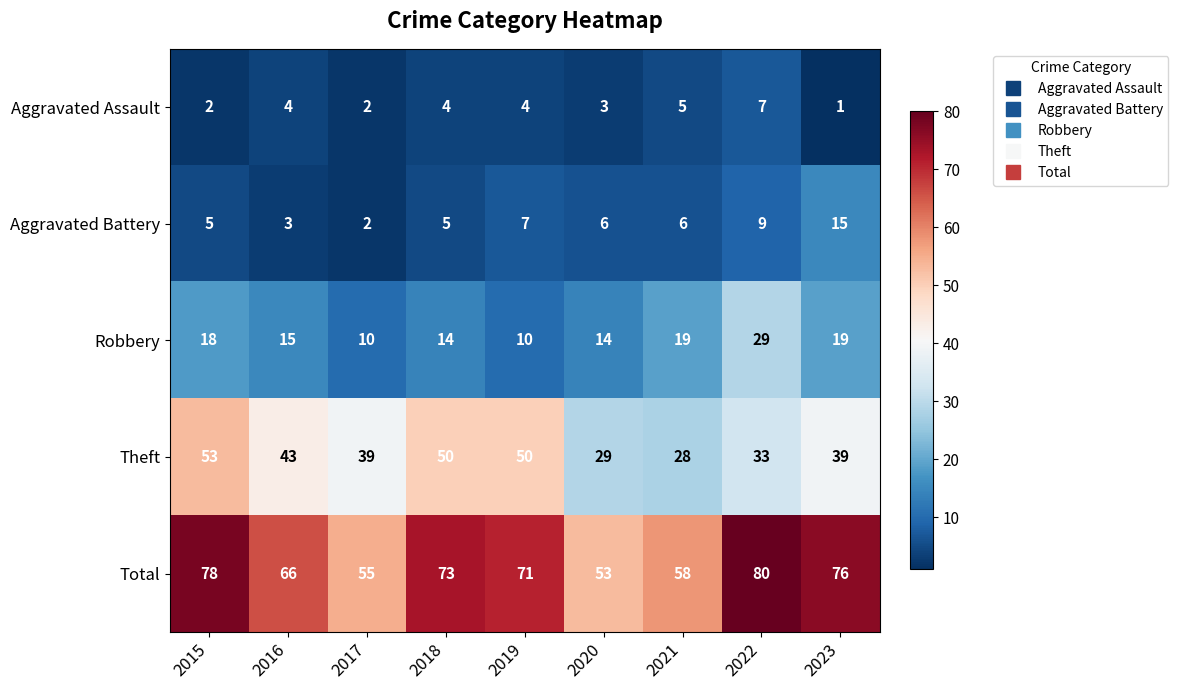

How many categories are shown in the chart?

9